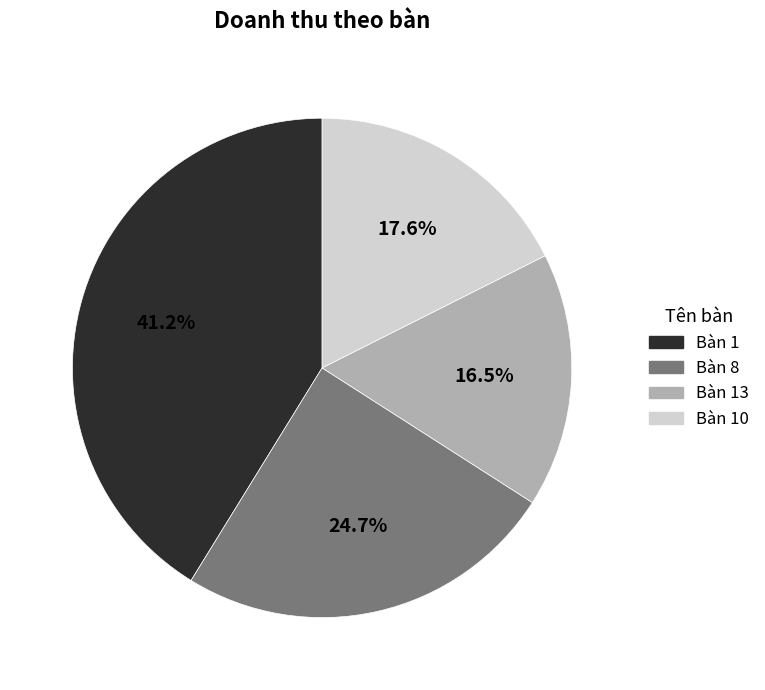

Is there any slice that represents more than half of the pie?

No